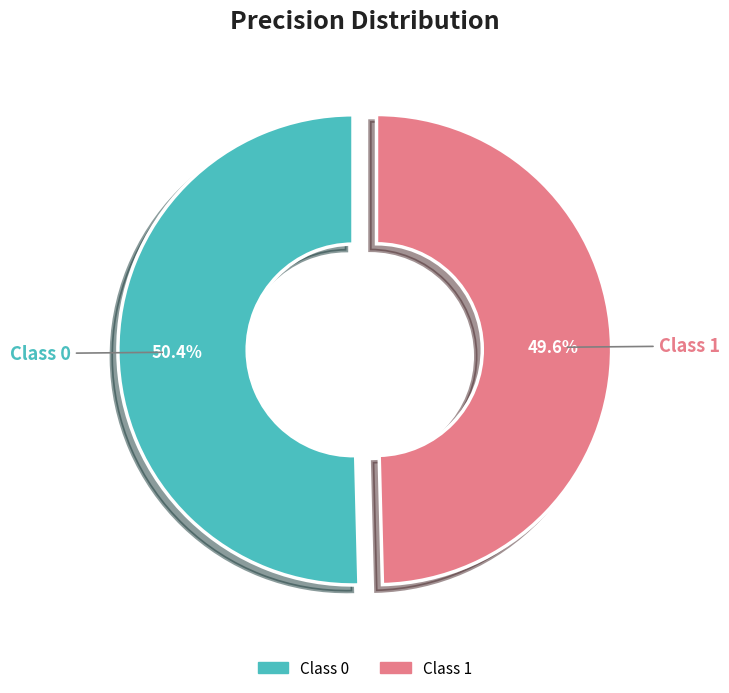

Which category has the smallest portion of the pie?

Class 1